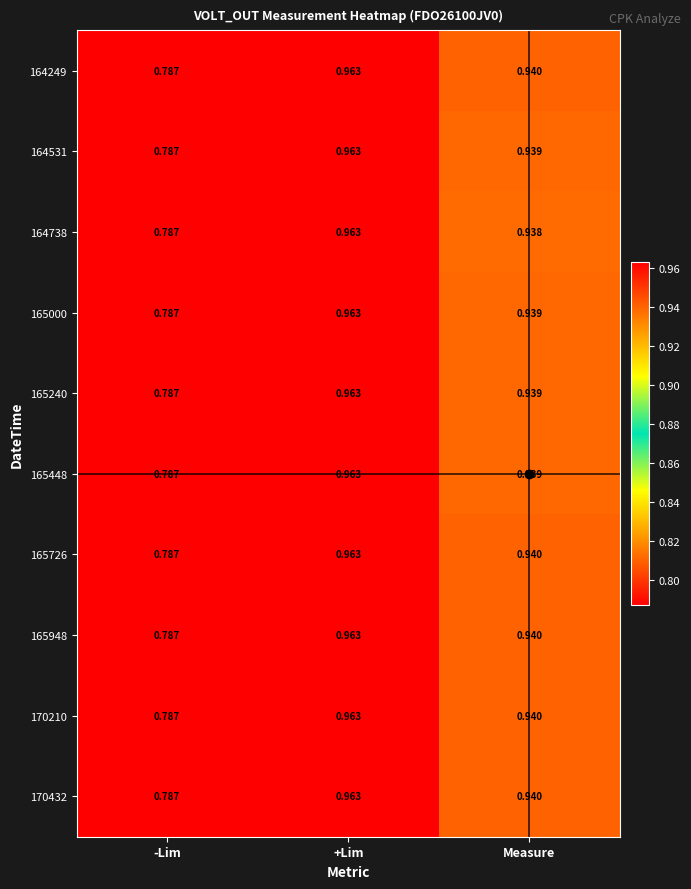

At which category is the sum across all series the highest?

+Lim